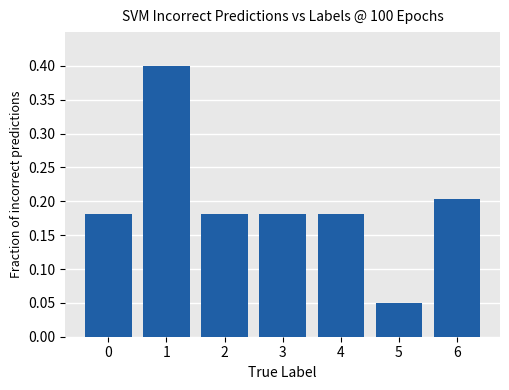

What is the sum of all values?

1.4